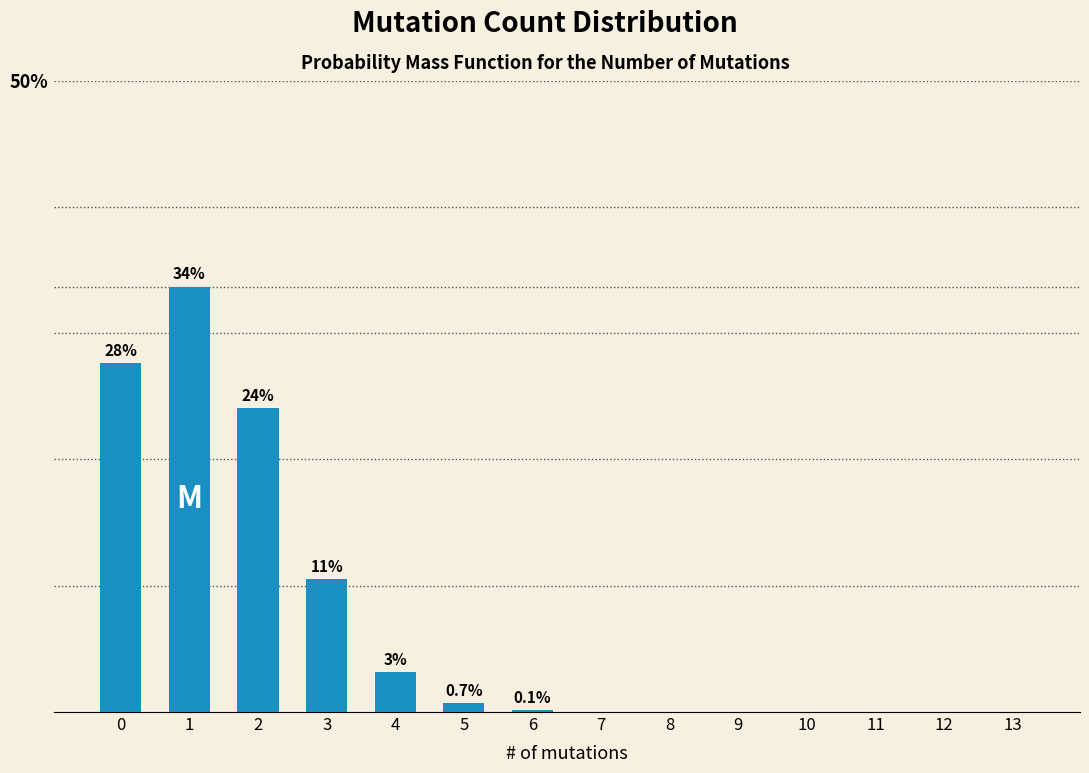

The value at 3 is 0.0. True or false?

False